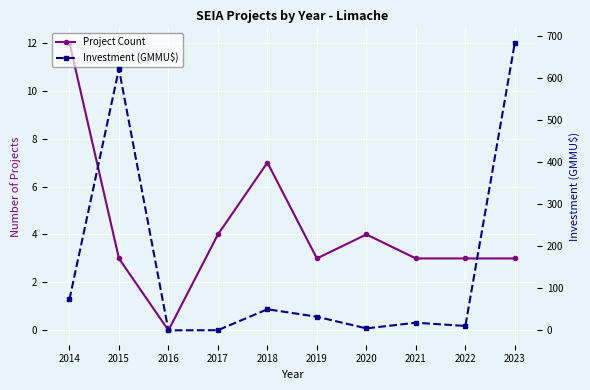

How many values in the Project Count series are below 3?

1